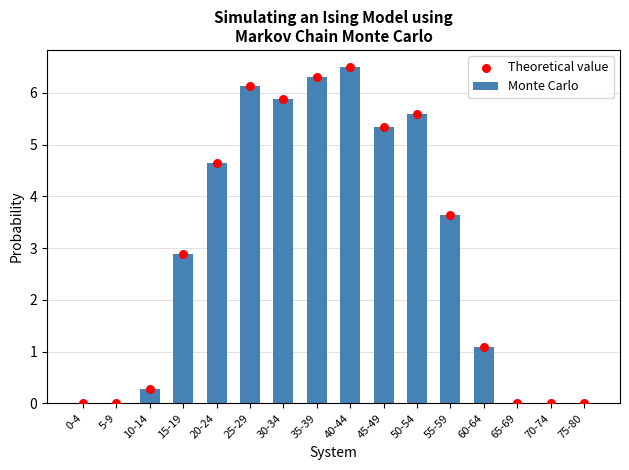

At which category is the sum across all series the highest?

40-44